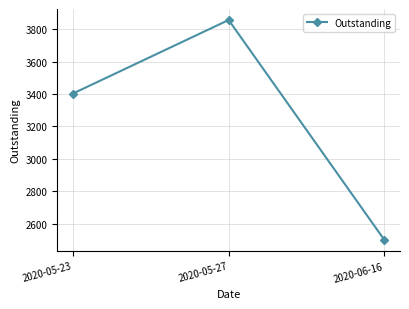

Rank the categories by value from highest to lowest.

2020-05-27, 2020-05-23, 2020-06-16